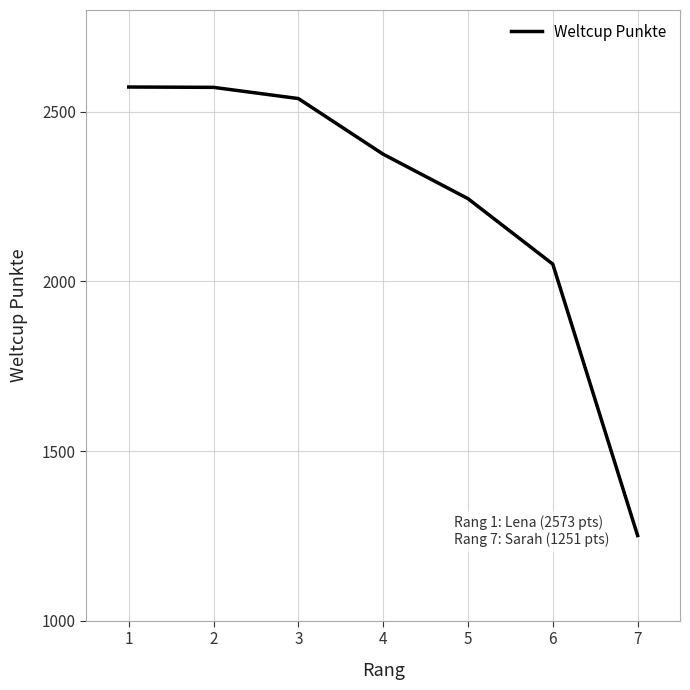

What is the difference between the maximum and second lowest values?

522